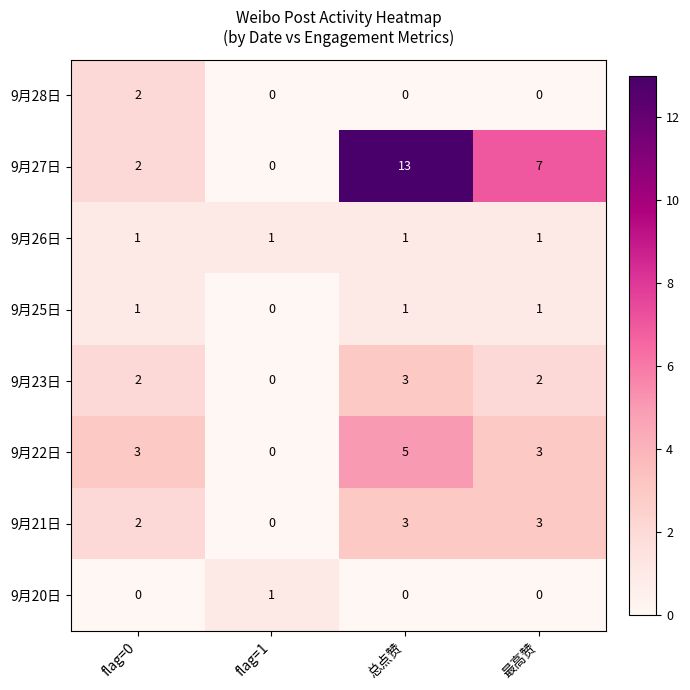

At which label is 9月25日 closest to 0?

flag=1